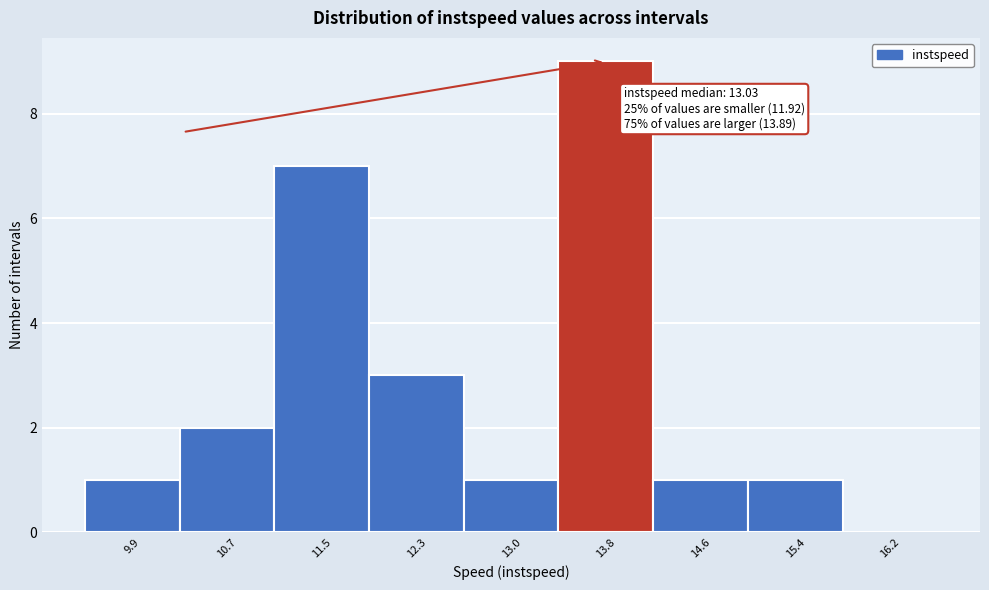

Reading left to right, what are all the values shown in this chart?

9.9=1	10.7=2	11.5=7	12.3=3	13.0=1	13.8=9	14.6=1	15.4=1	16.2=0